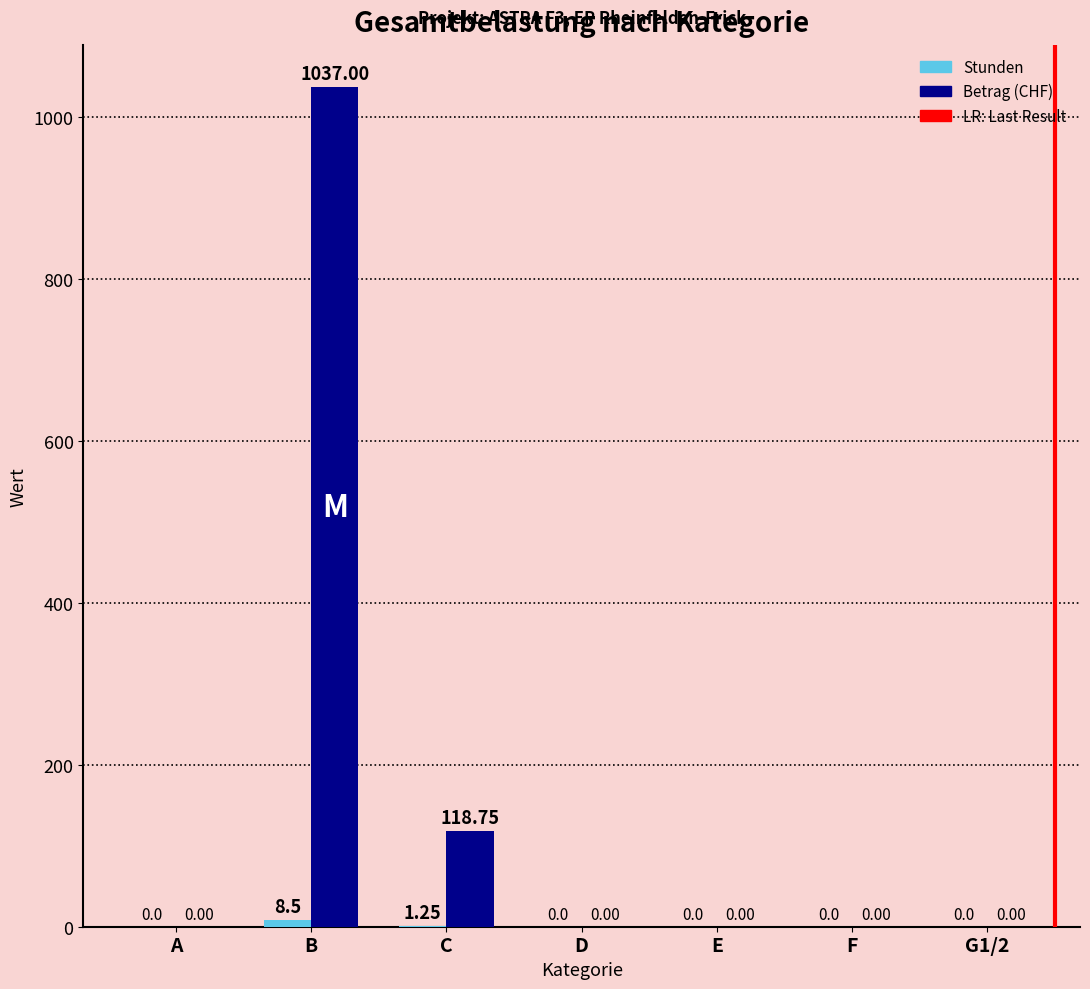

At which category is the sum across all series the highest?

B